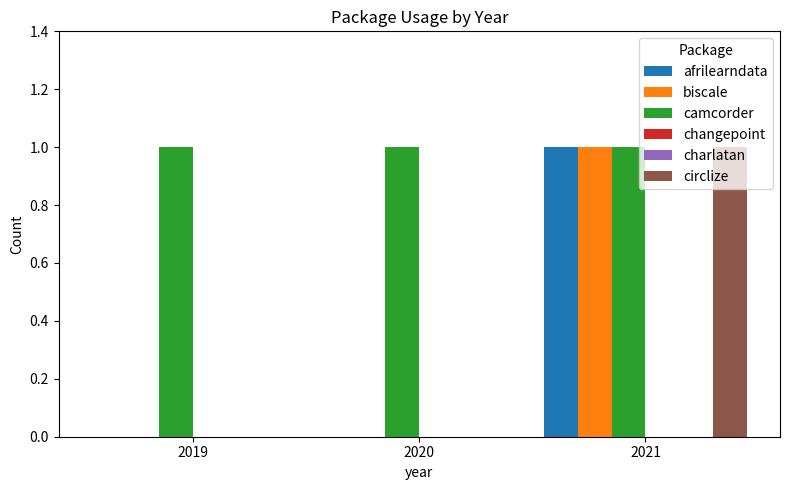

Reading left to right, extract all data points from this chart.

afrilearndata: 0	0	1
biscale: 0	0	1
camcorder: 1	1	1
changepoint: 0	0	0
charlatan: 0	0	0
circlize: 0	0	1